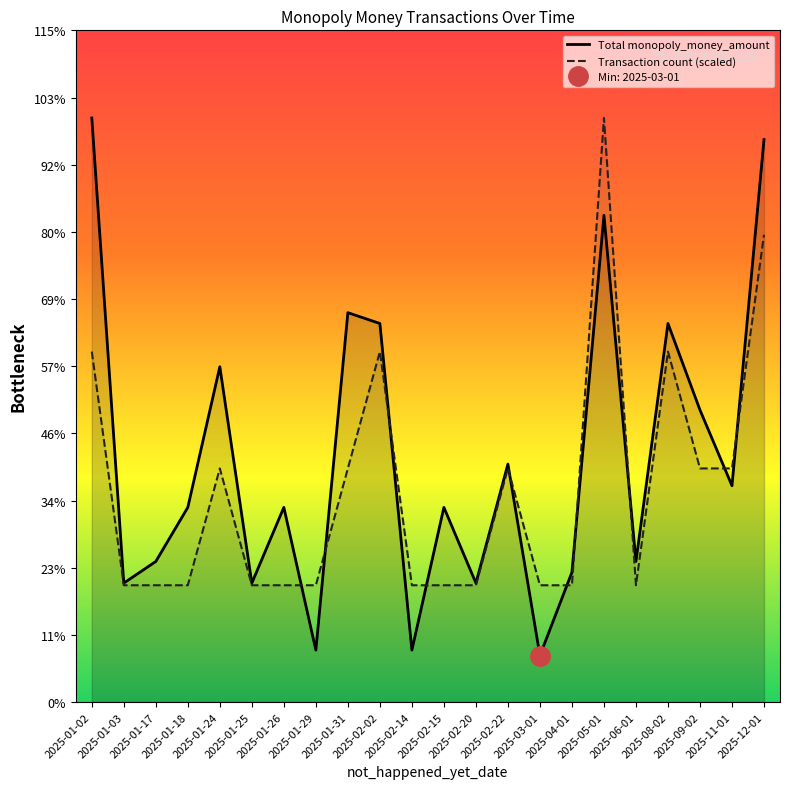

What is the minimum value for Total monopoly_money_amount?

2.1